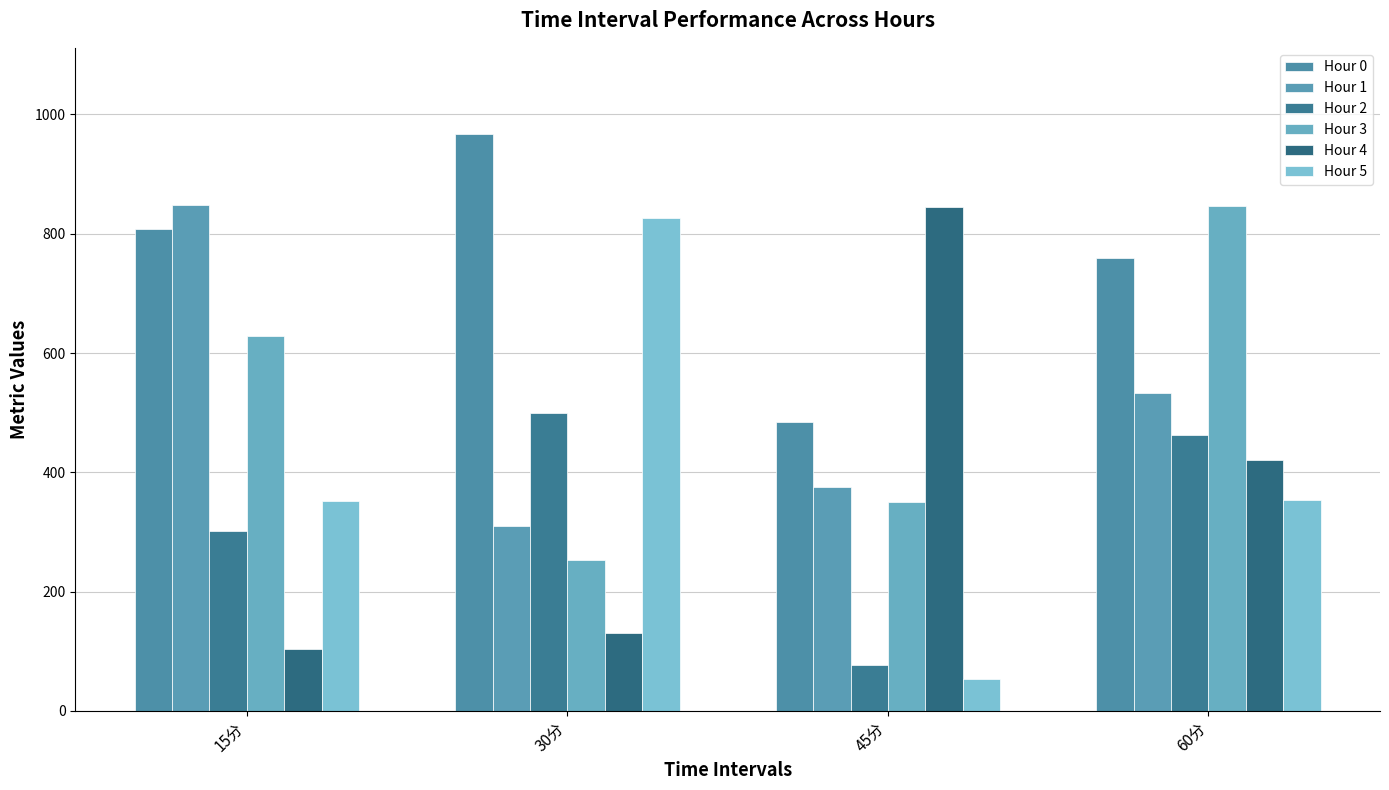

Is it true that Hour 1 equals 165.6 at 60分?

False